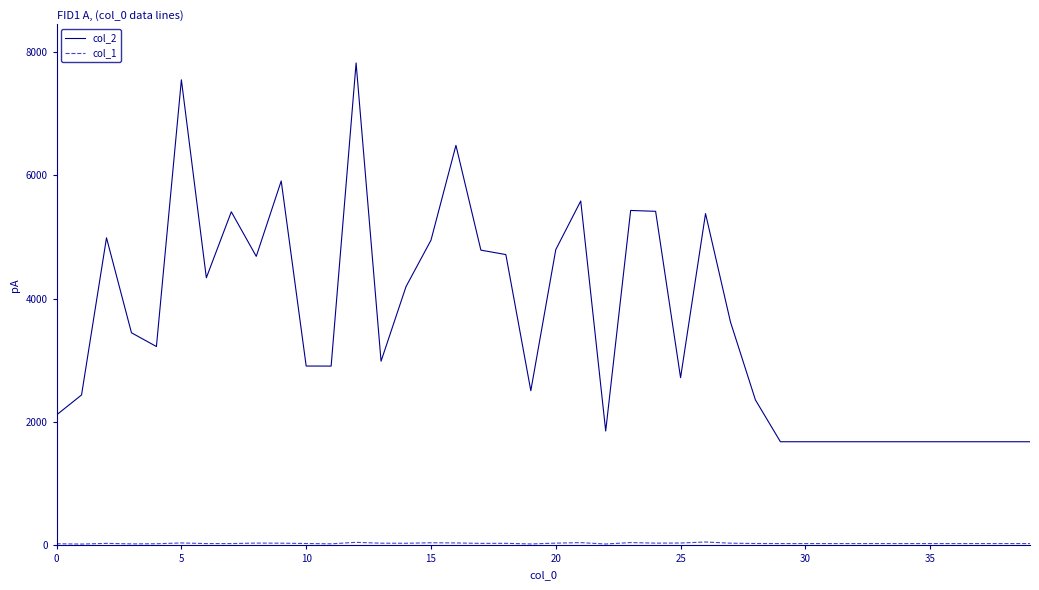

What is the maximum value shown in the chart?

7818